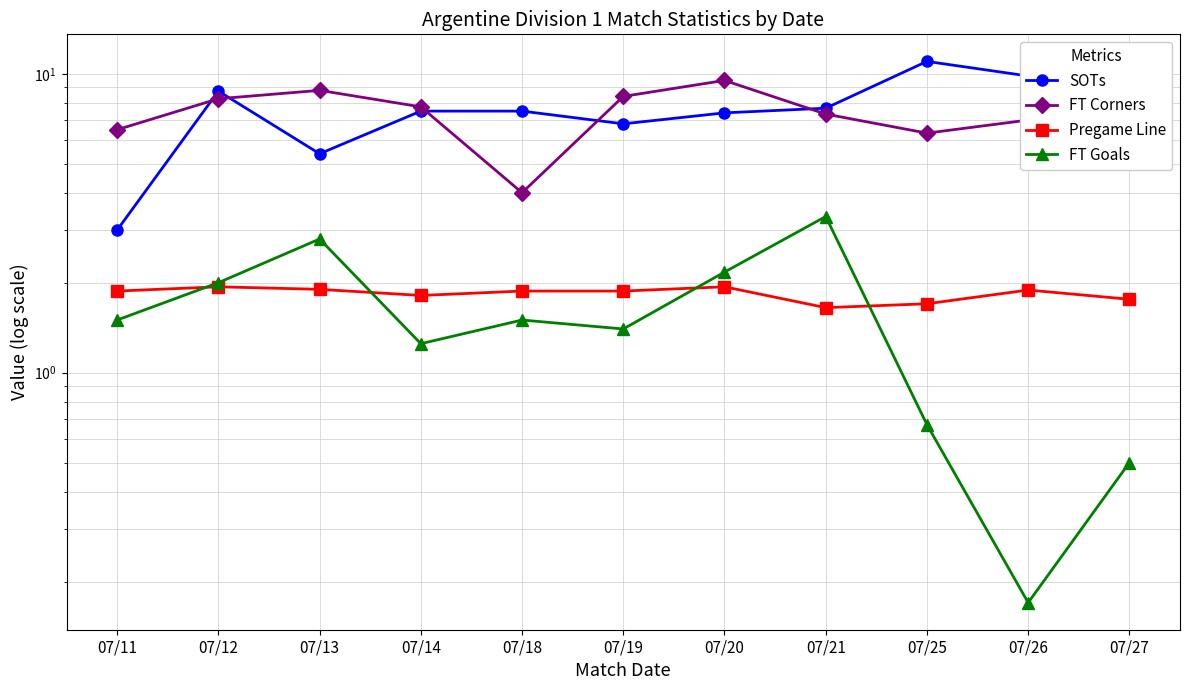

The value of FT Goals at 07/18 is 1.5. True or false?

True